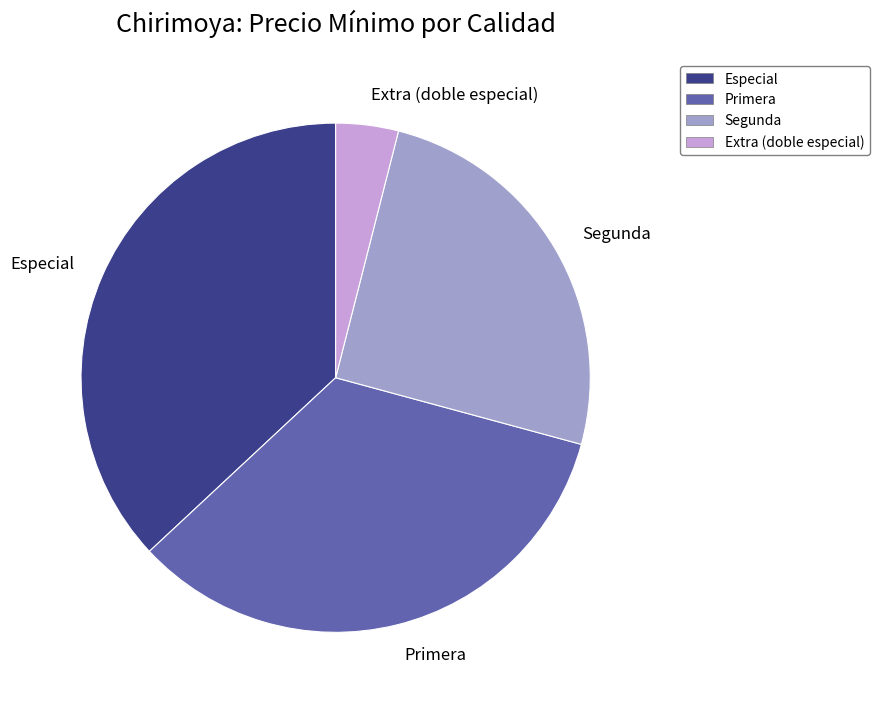

Is the sum of Extra (doble especial) and Primera greater than half?

No